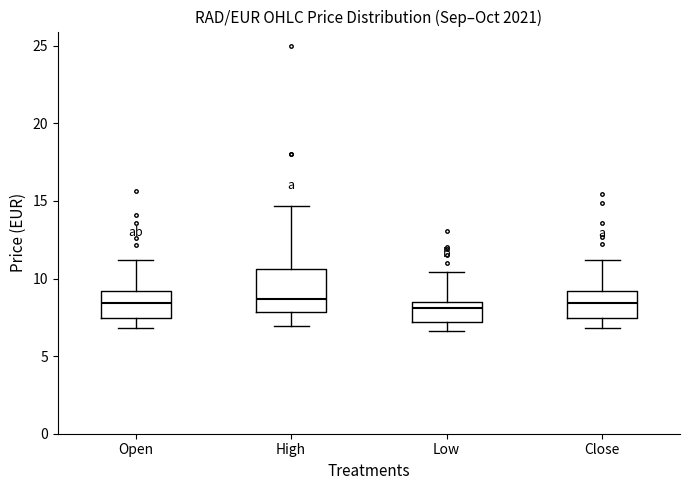

Where is the upper edge of the box for Open on the y-axis? The values are not printed on the chart, so give them approximately, as read against the axis.

9.0